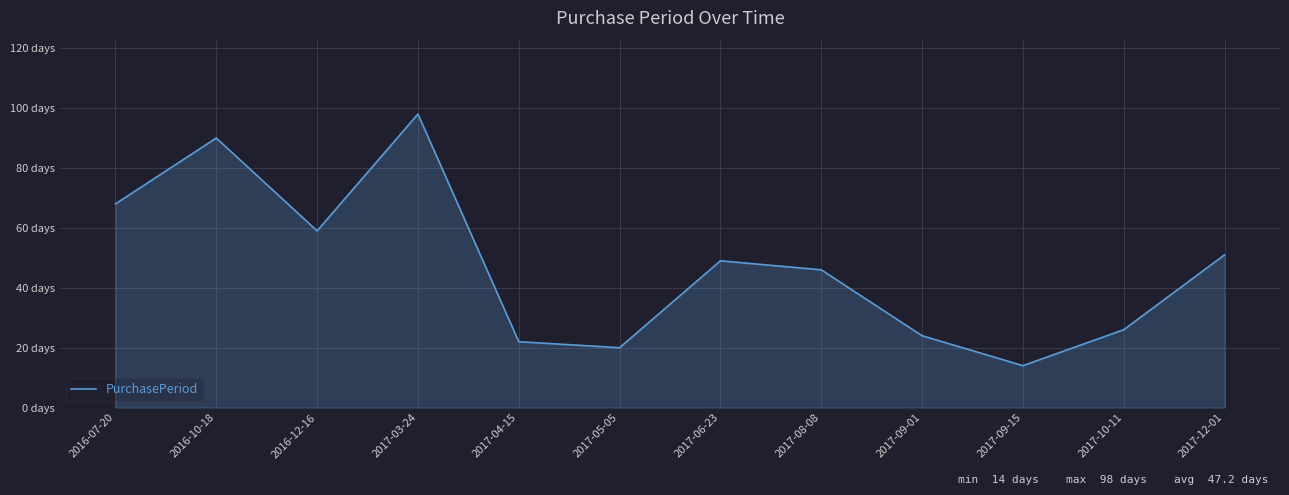

List the labels in order of value, largest first.

2017-03-24, 2016-10-18, 2016-07-20, 2016-12-16, 2017-12-01, 2017-06-23, 2017-08-08, 2017-10-11, 2017-09-01, 2017-04-15, 2017-05-05, 2017-09-15